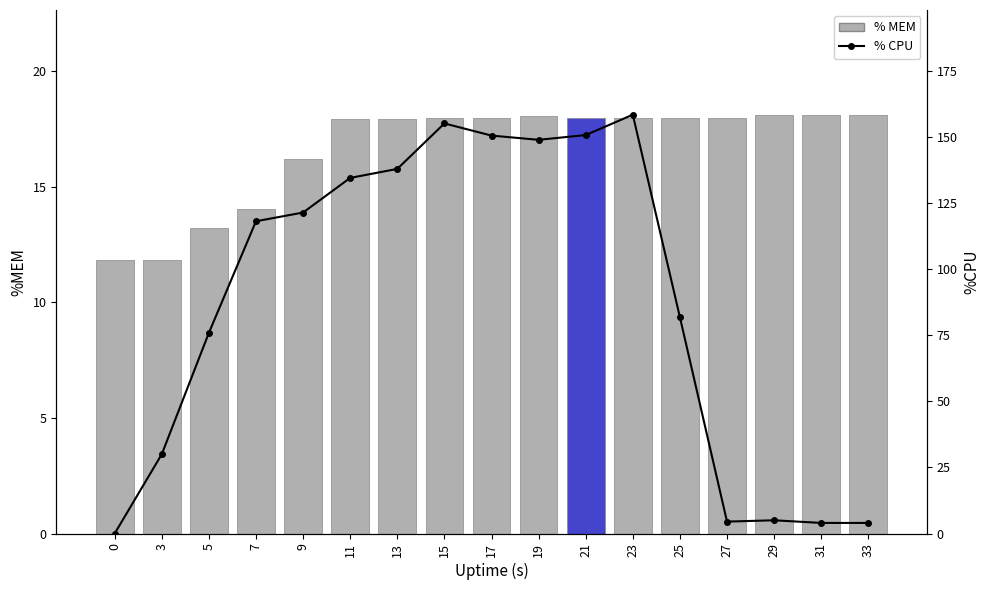

Which has a higher value, 13 or 25?

25